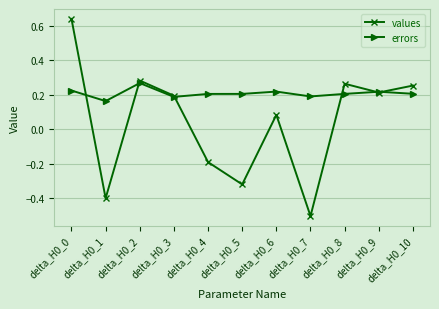

Which series has the largest total across all categories?

errors